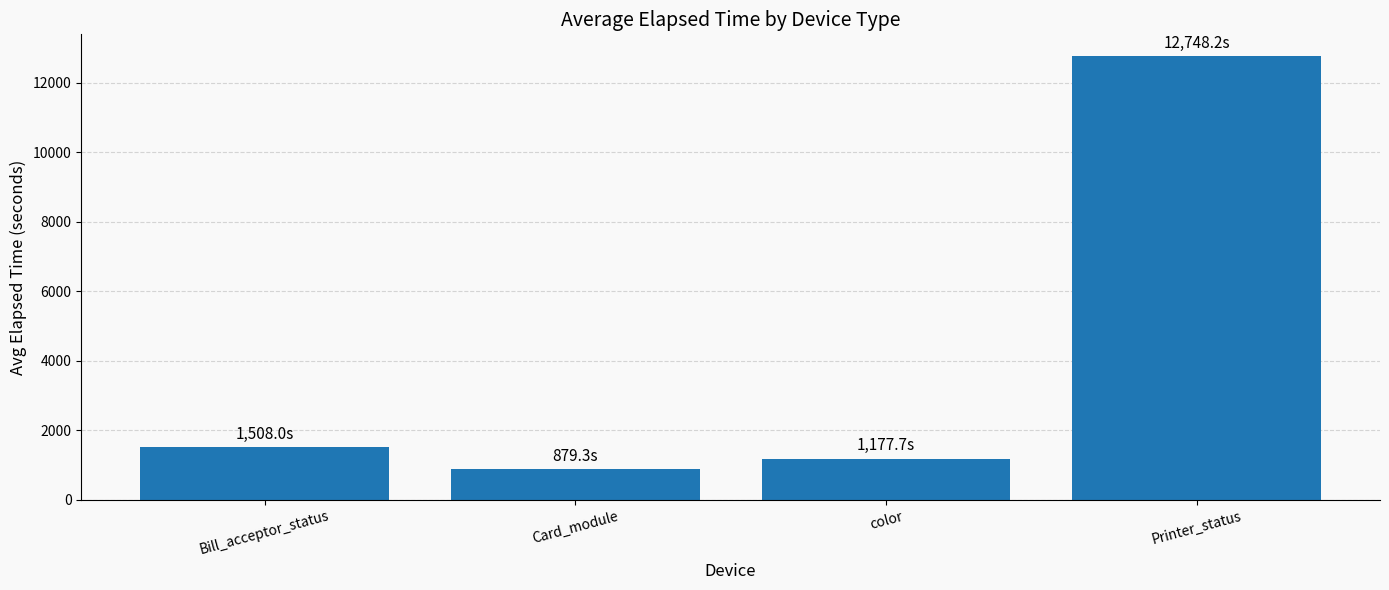

True or false: the data shows 1508.0 at Bill_acceptor_status.

True